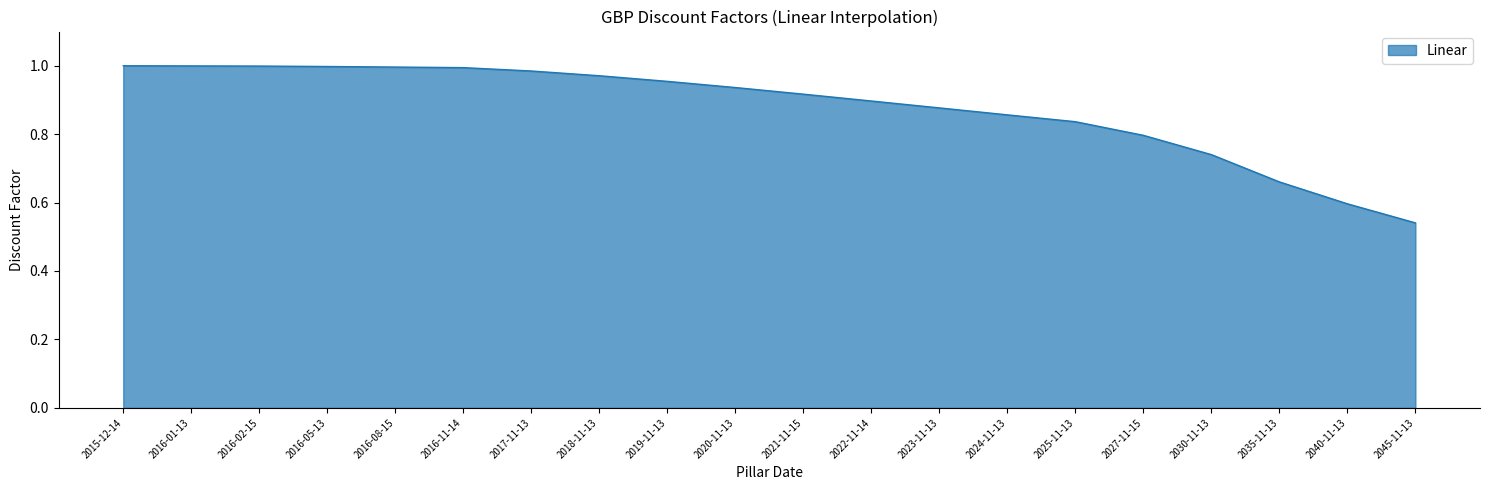

What is the difference between the values at 2018-11-13 and 2040-11-13?

0.4